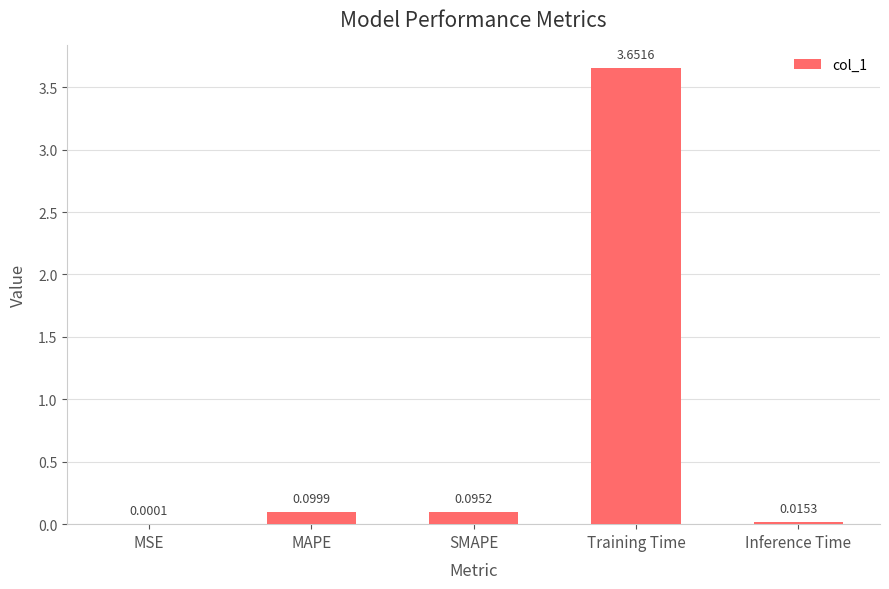

What is the change in value from MSE to Training Time?

+3.7